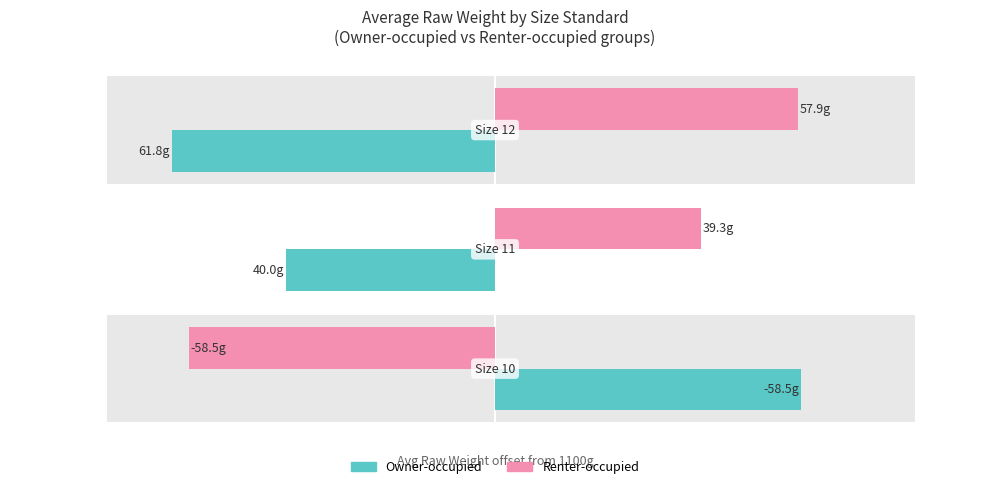

Which series has the largest range (max minus min)?

Owner-occupied